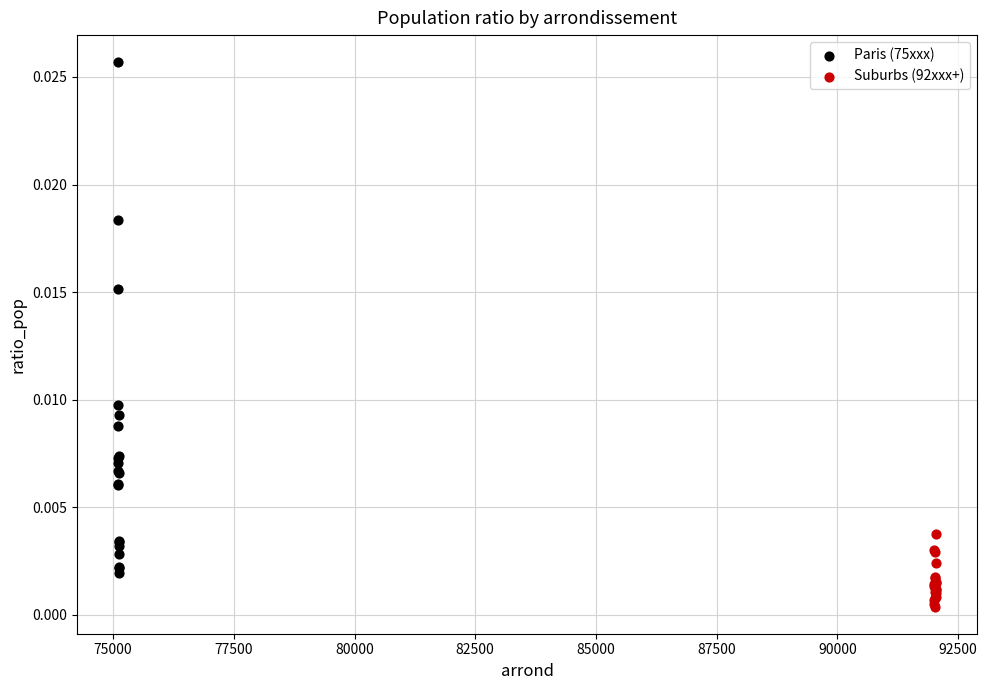

Which series has the widest spread of Y values?

Paris (75xxx)